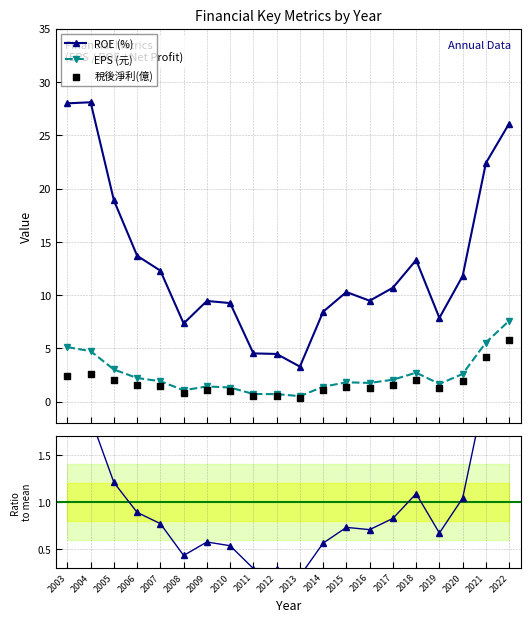

At which category is the sum across all series the highest?

2022